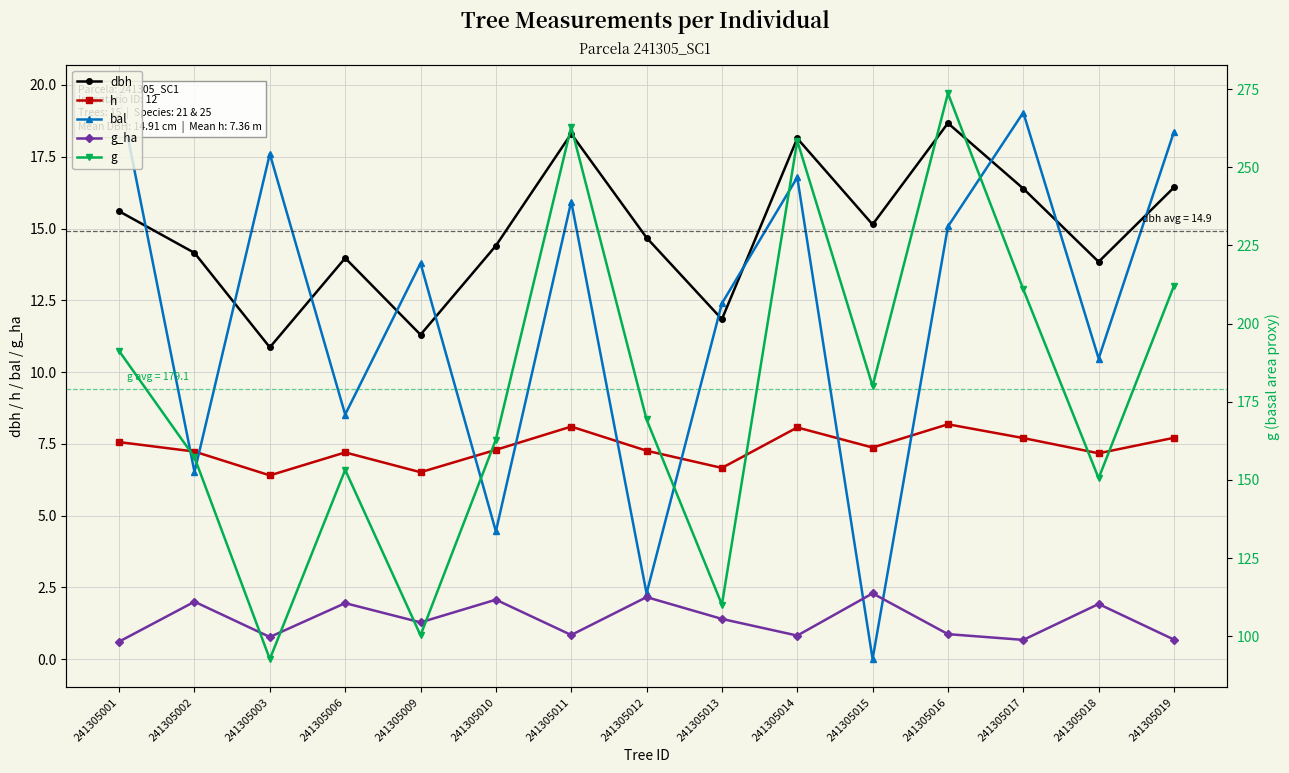

In dbh, how many points are lower than both neighbors (excluding endpoints)?

5